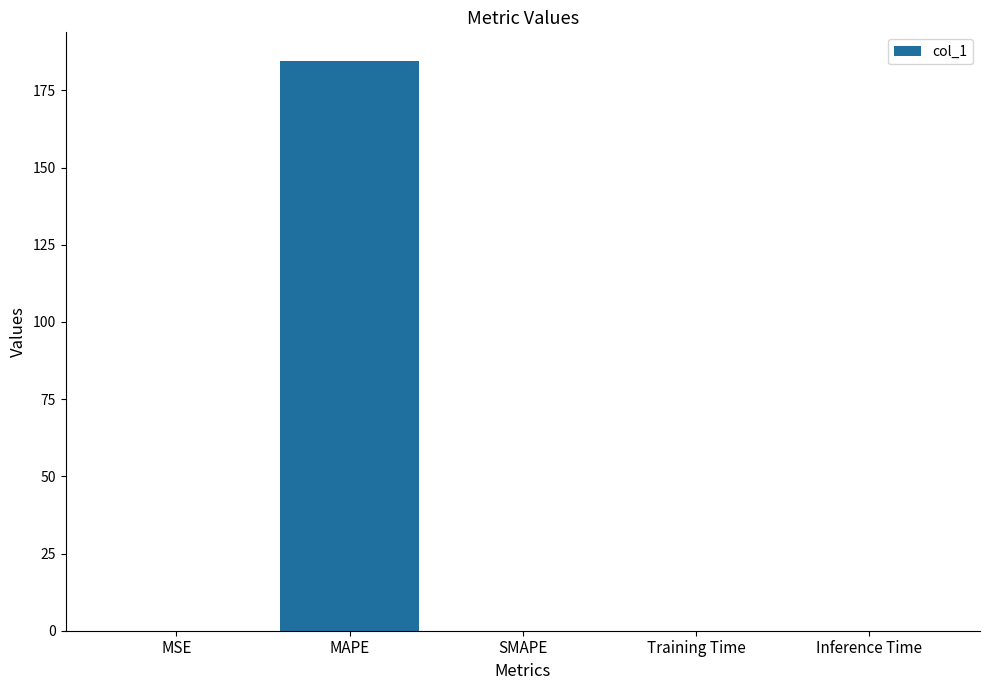

What value does the data have at MAPE?

184.6